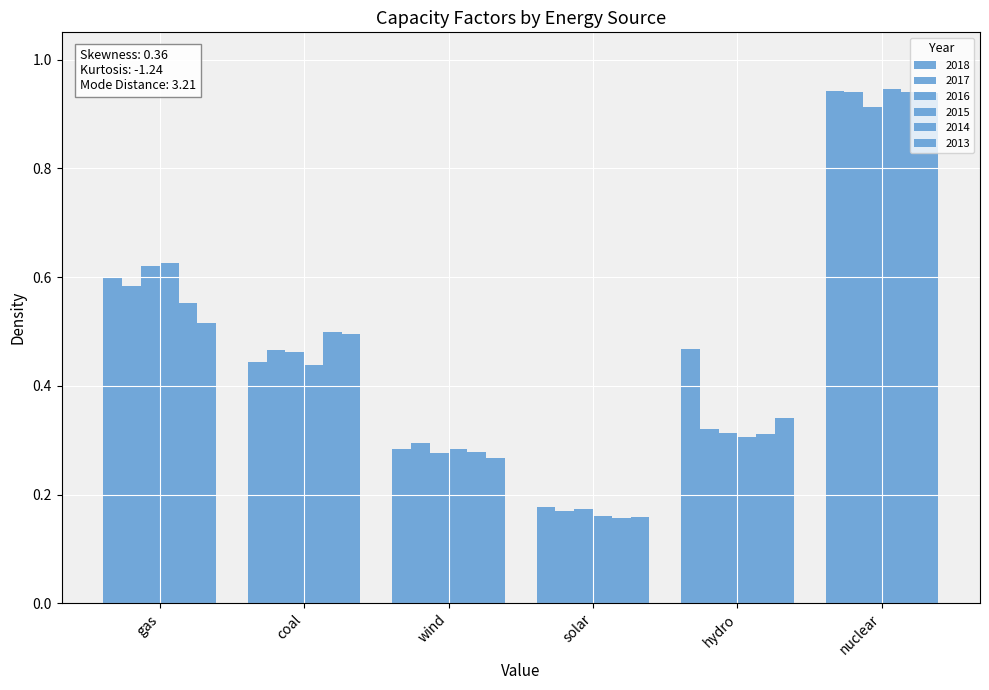

Count the number of categories in the chart.

6